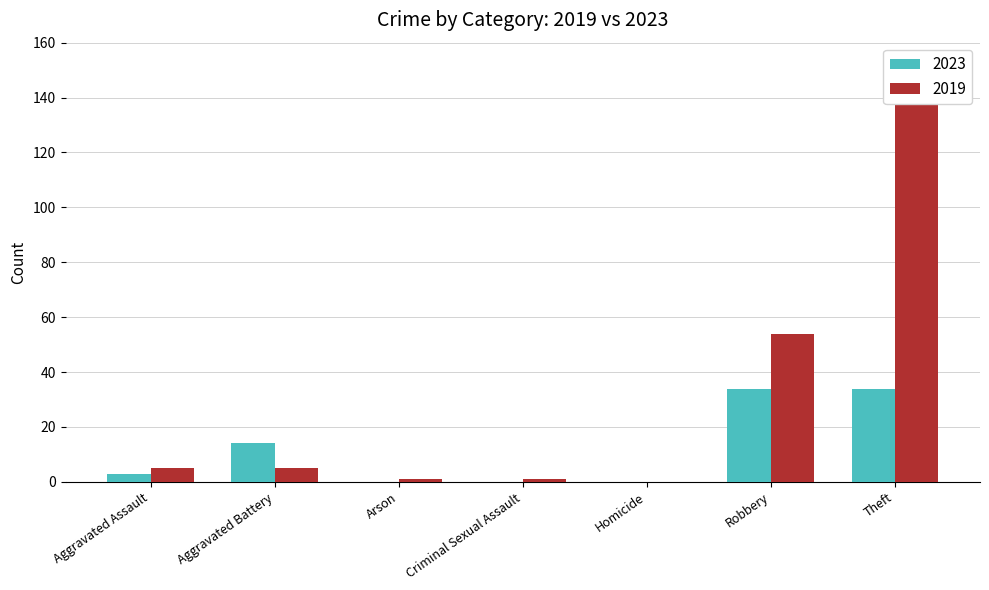

At which label does 2019 reach its minimum?

Homicide